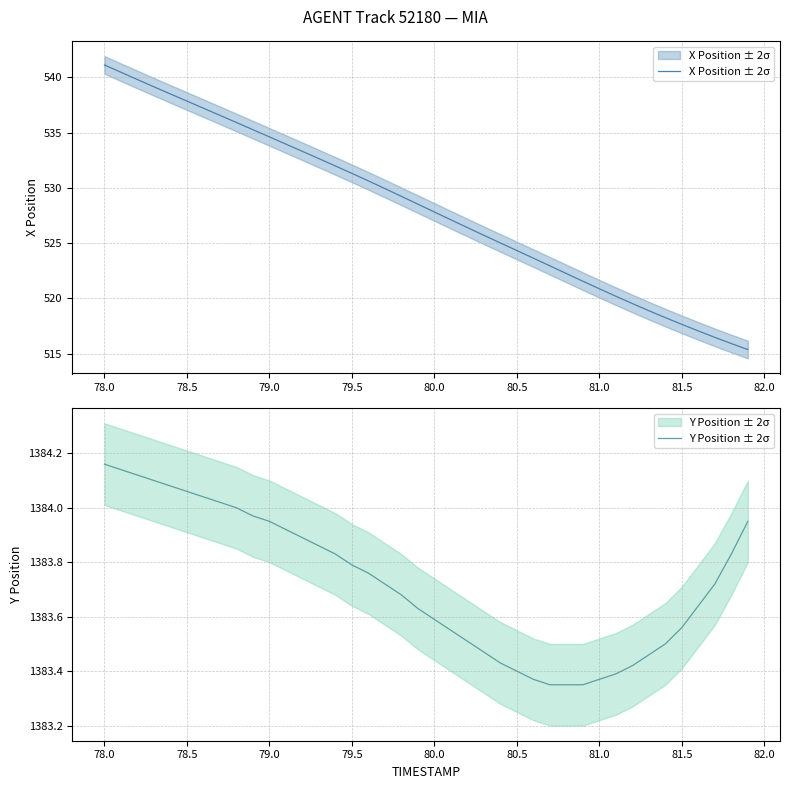

How many distinct data groups are displayed?

2